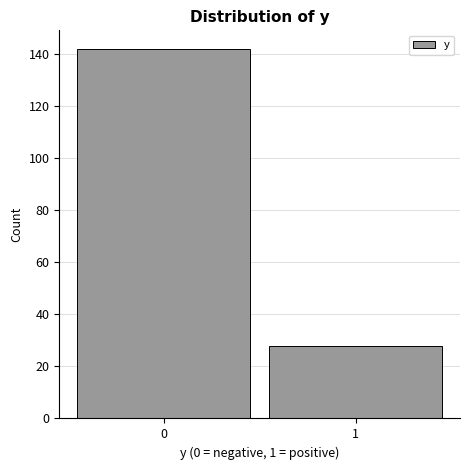

Reading left to right, transcribe all the data shown in this chart.

0=142	1=28